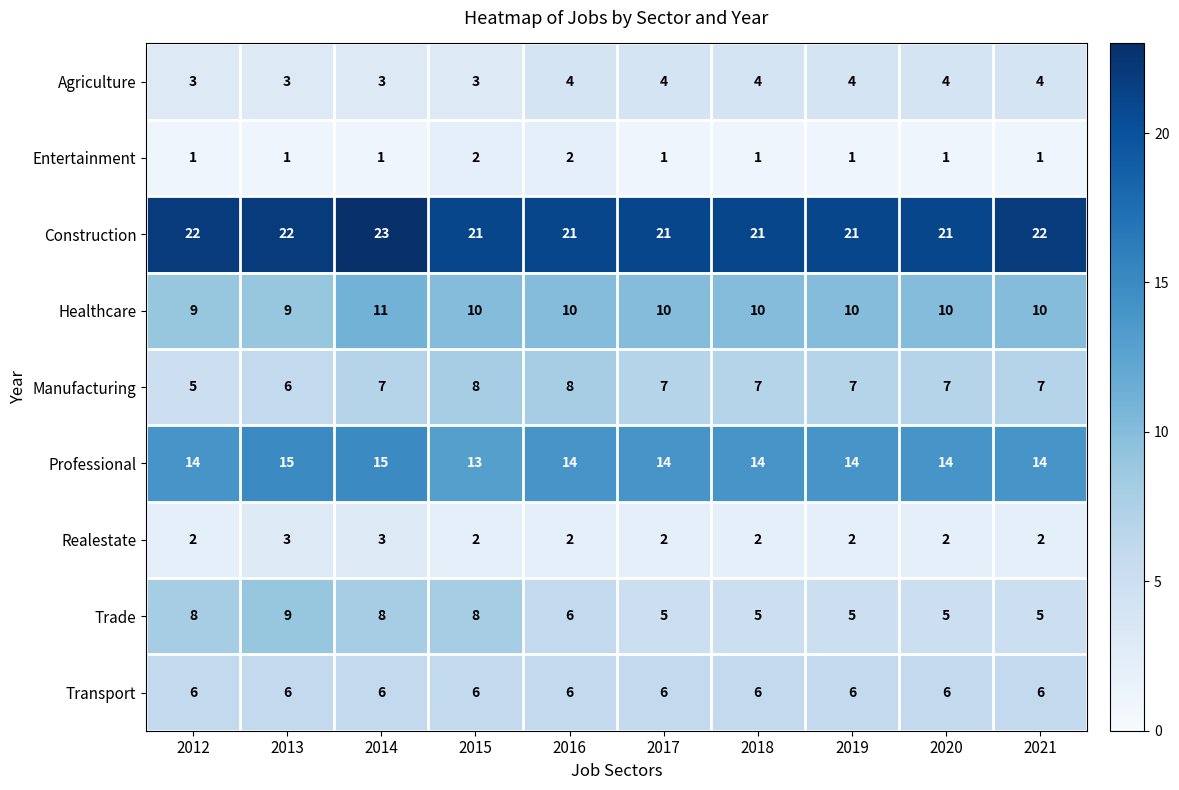

At which category does the chart reach its peak across all series?

2014